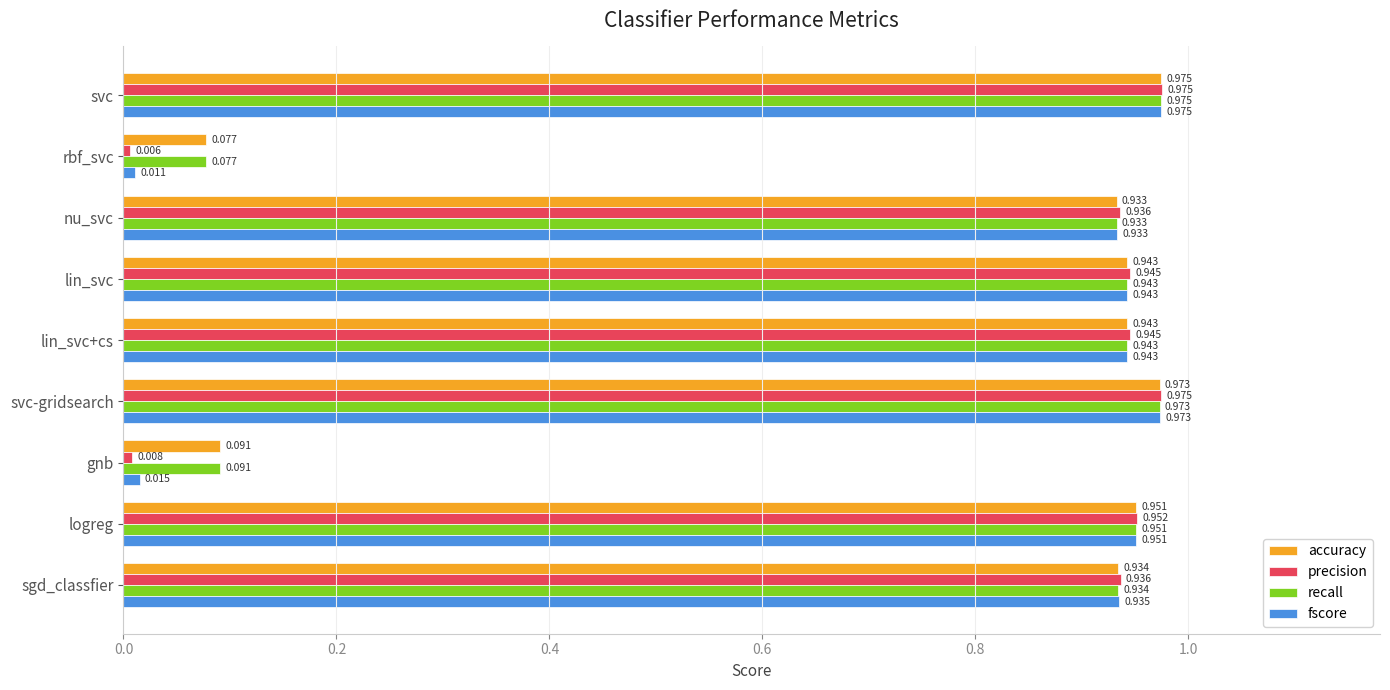

Which category has the lowest value in the recall series?

rbf_svc